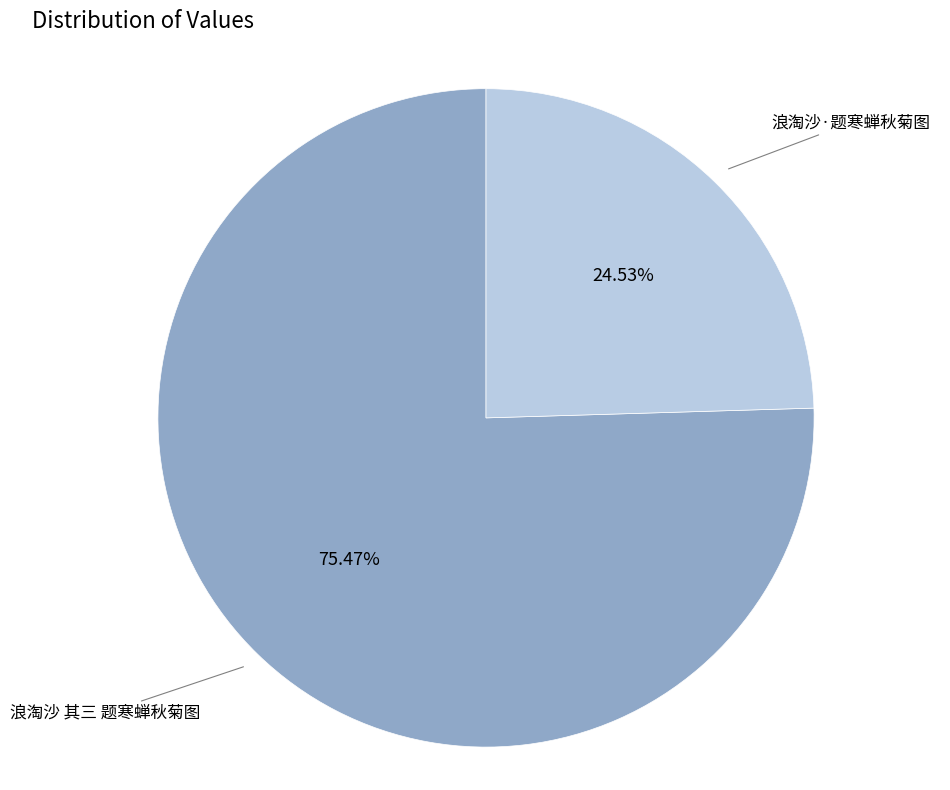

Which has a higher value, 浪淘沙 其三 题寒蝉秋菊图 or 浪淘沙·题寒蝉秋菊图?

浪淘沙 其三 题寒蝉秋菊图